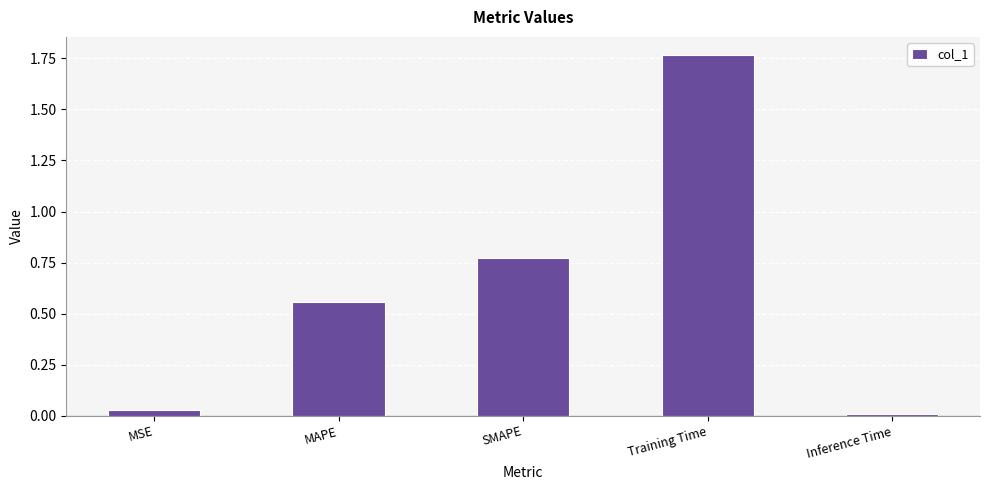

What is the label of the 3rd bar from the right?

SMAPE